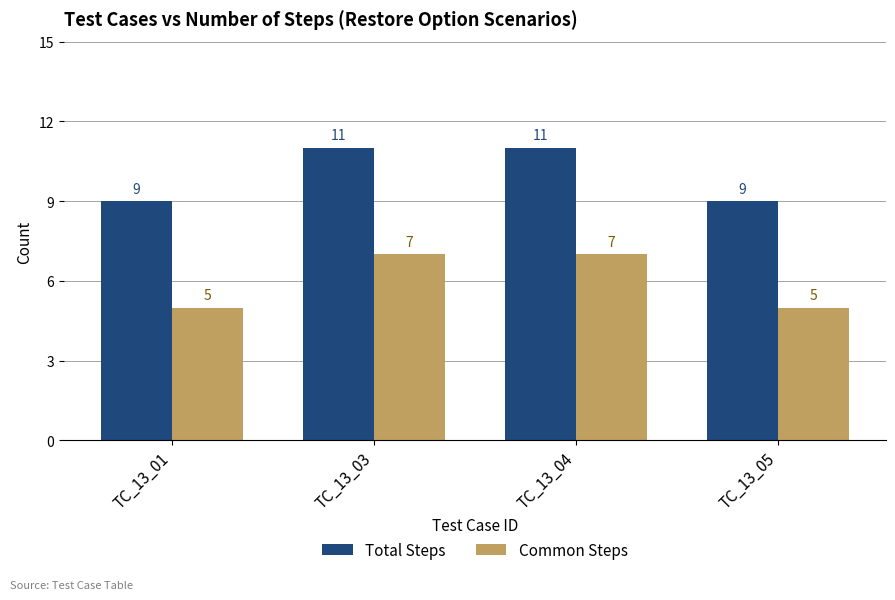

List the series in order of their peak value, highest first.

Total Steps, Common Steps